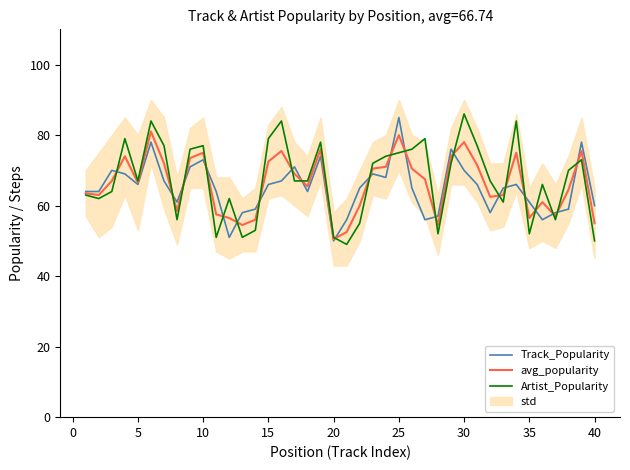

What is the maximum value for avg_popularity?

81.0